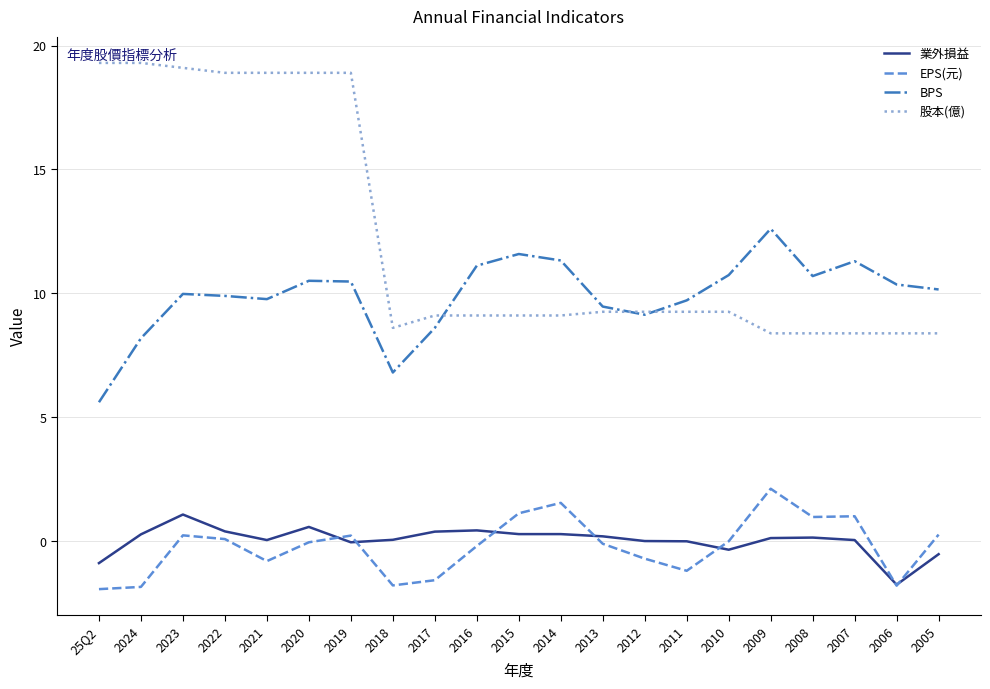

What is the average value of the 股本(億) series?

12.3